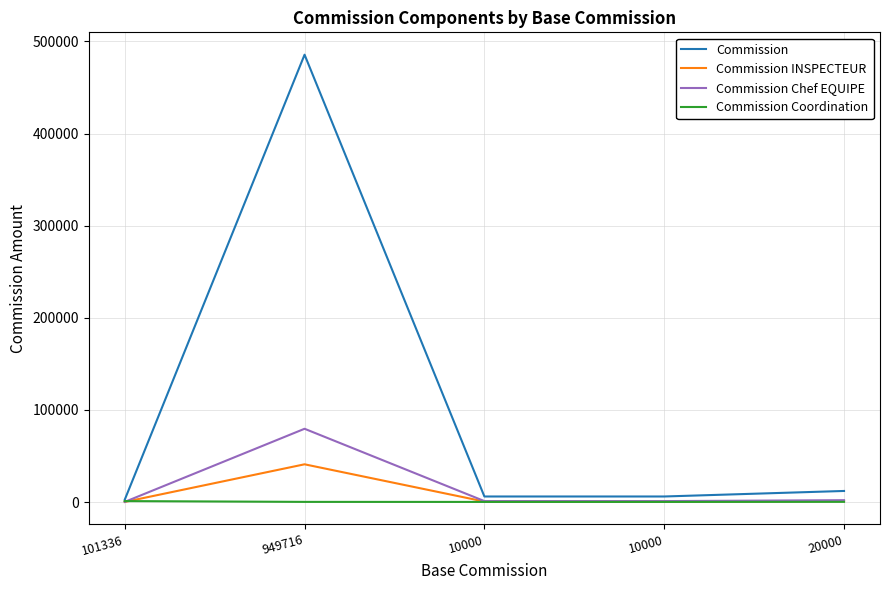

Rank the series at 101336 from lowest to highest value.

Commission INSPECTEUR, Commission Chef EQUIPE, Commission Coordination, Commission